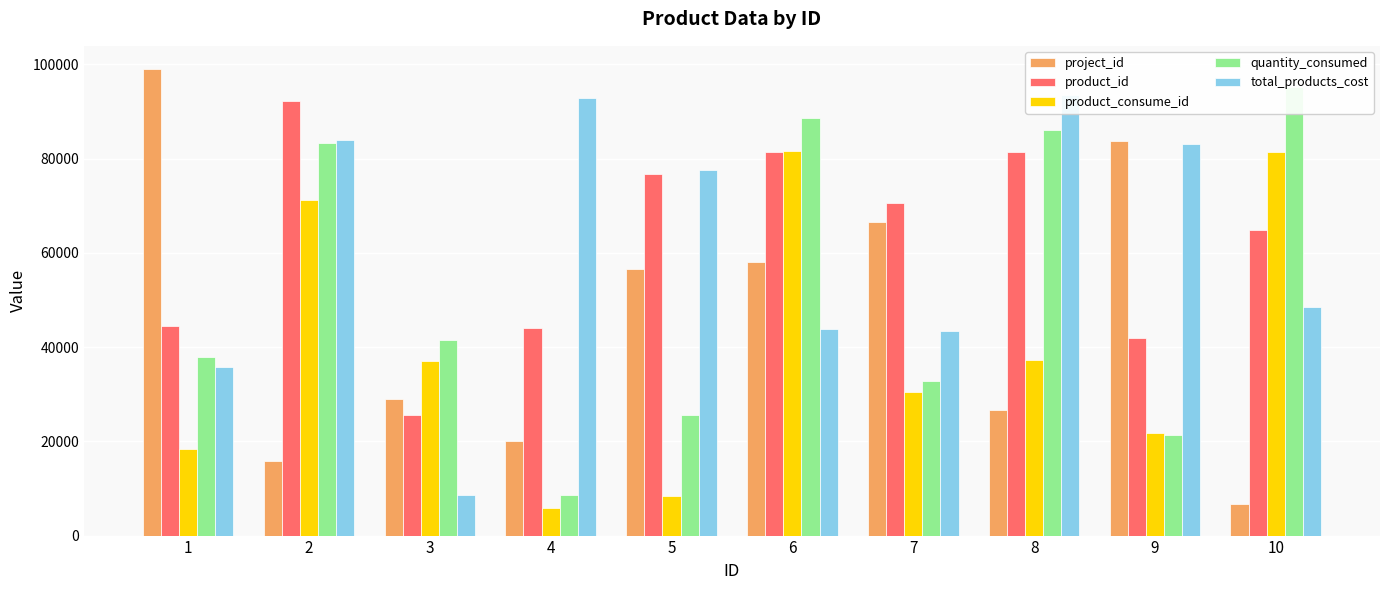

Where is product_id nearest to the value 58932?

10